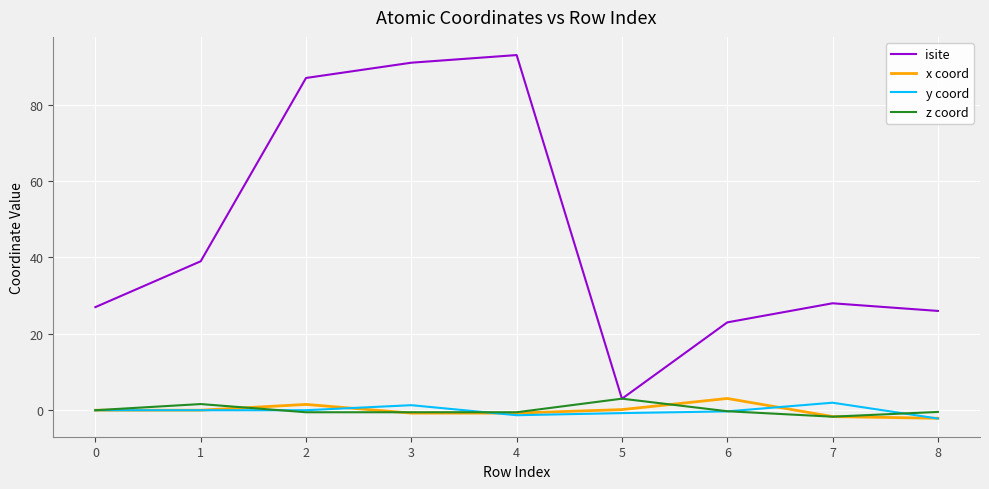

What is the maximum value shown in the chart?

93.0